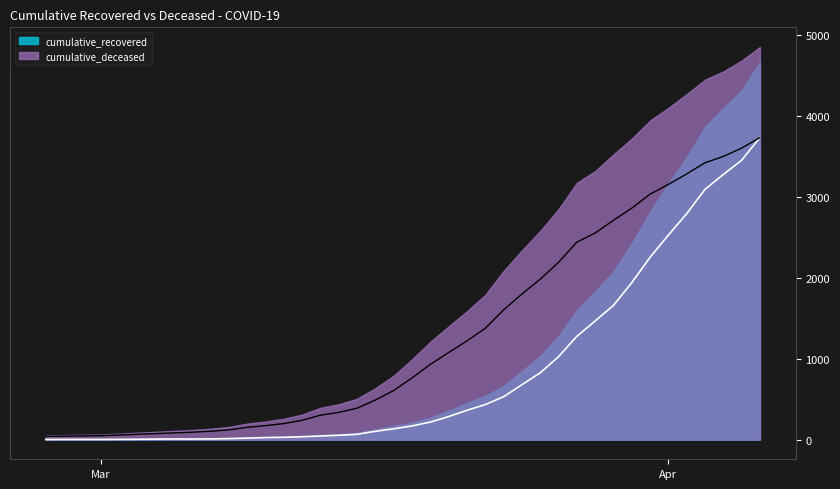

What is the total value across all series at 2020-03-24?

2475.9